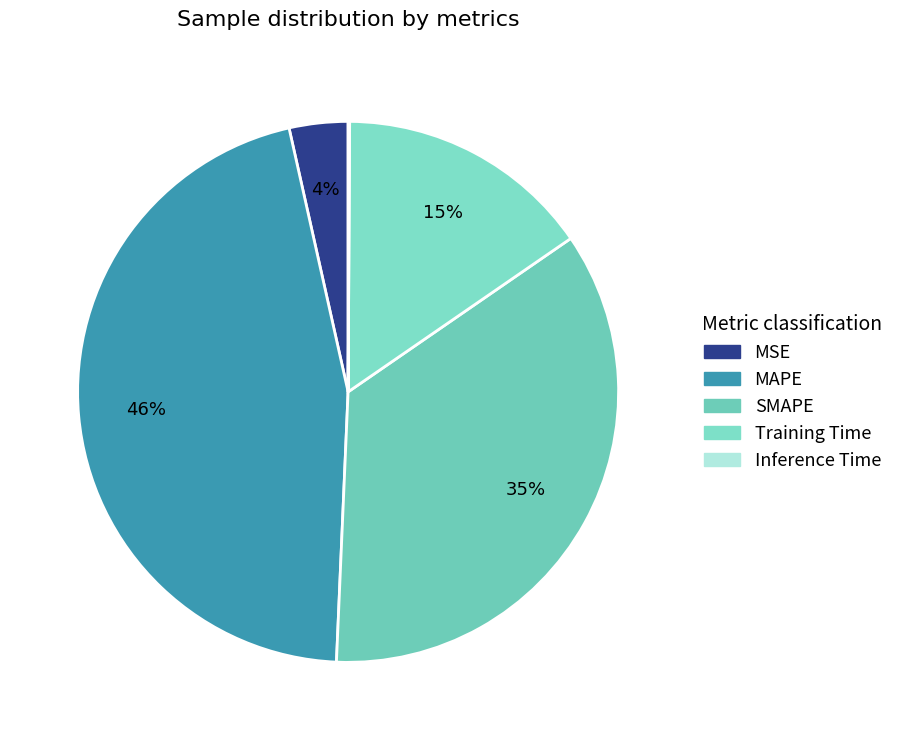

Combined, do SMAPE and MAPE account for over 50%?

Yes